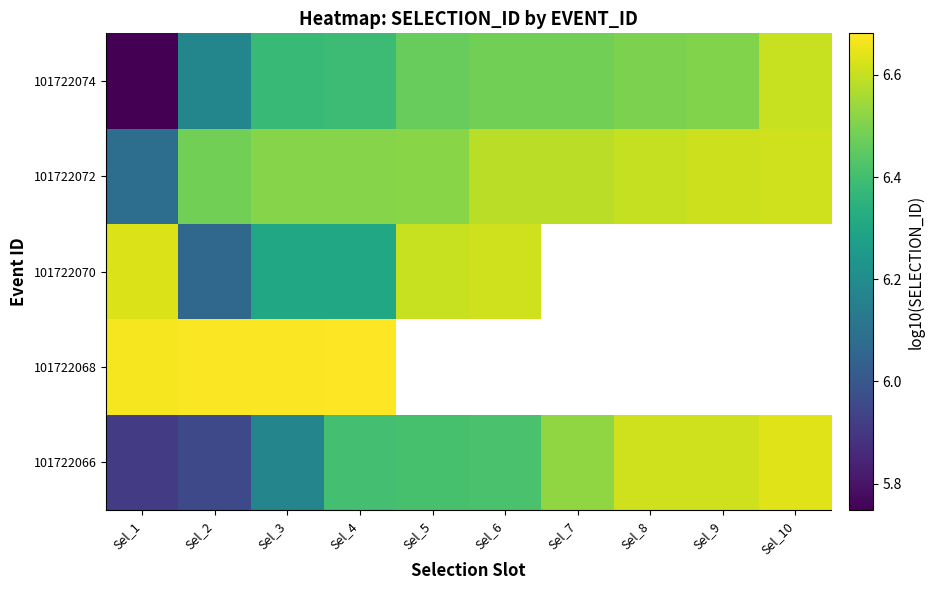

At which category is the sum across all series the highest?

Sel_4